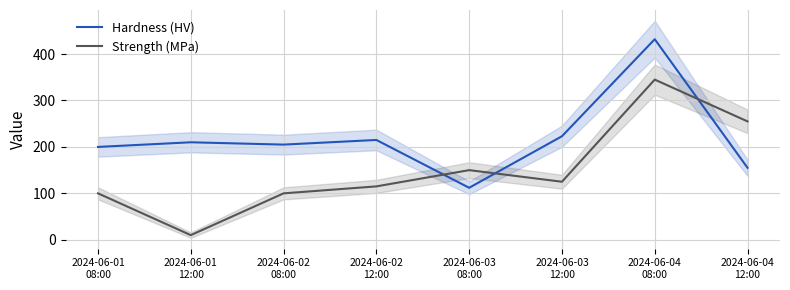

Is the value of Hardness (HV) at 2024-06-02
12:00 greater than the value of Strength (MPa) at 2024-06-02
12:00?

Yes